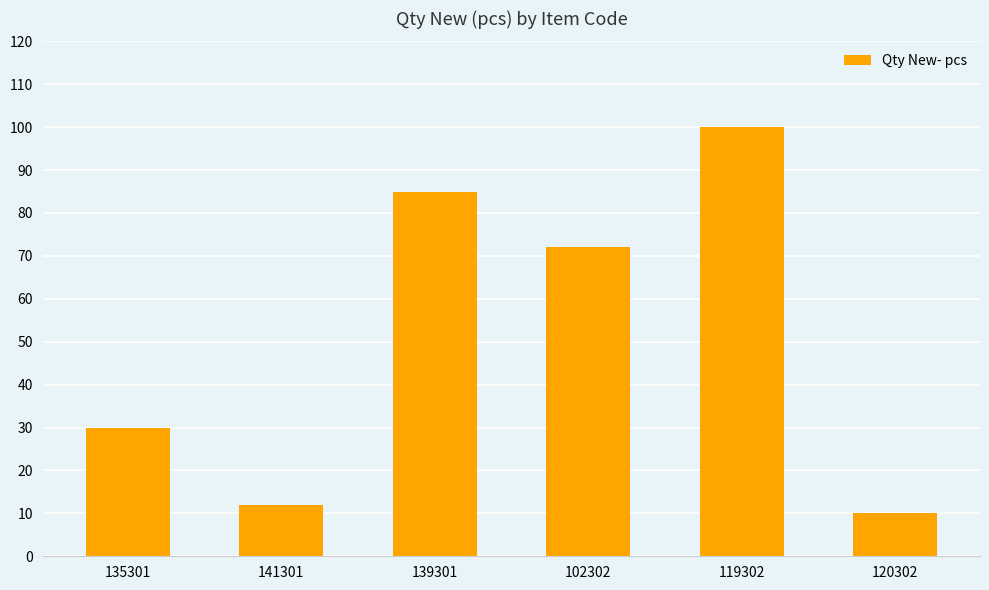

Does the chart contain stacked bars?

No